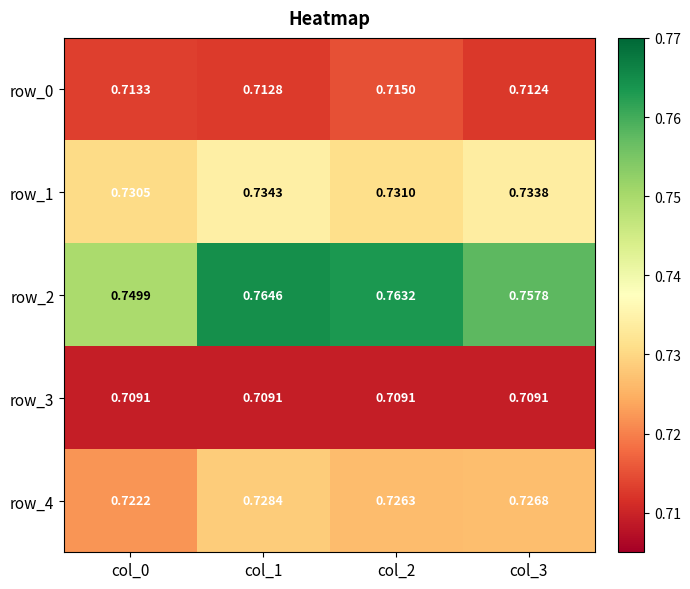

True or false: row_0 has a value of 1.3 at col_2.

False